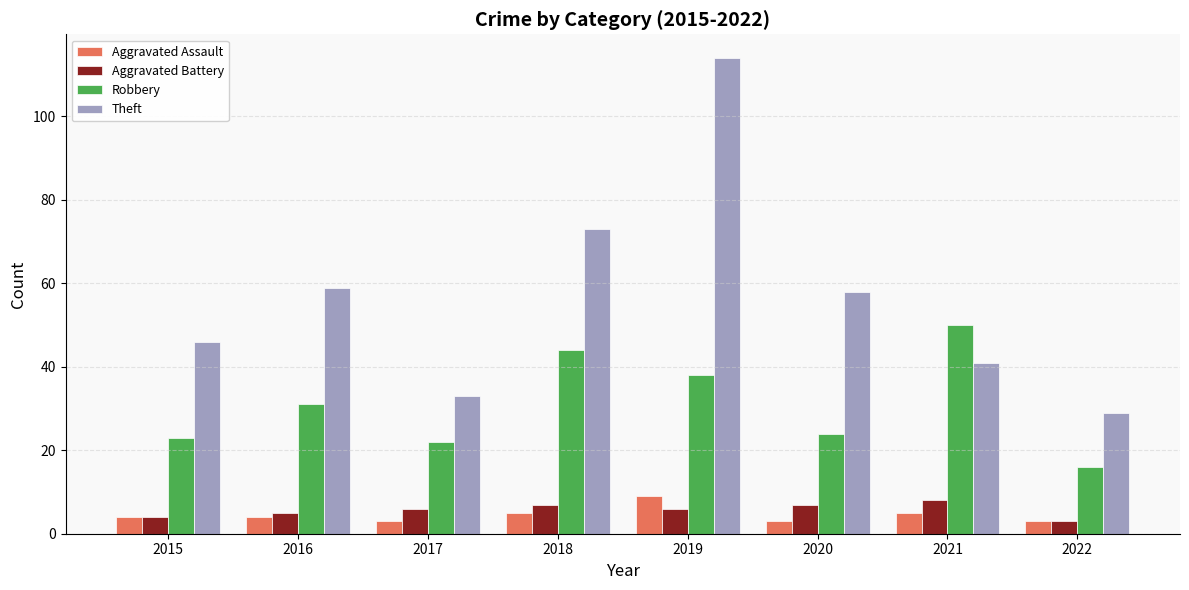

What is the difference between the Robbery values at 2015 and 2019?

15